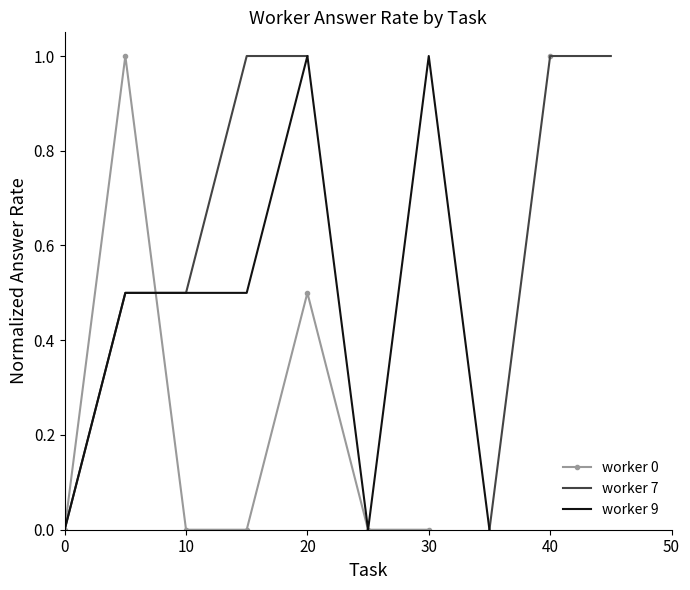

True or false: worker 7 has more than 0 points higher than both neighbors.

False